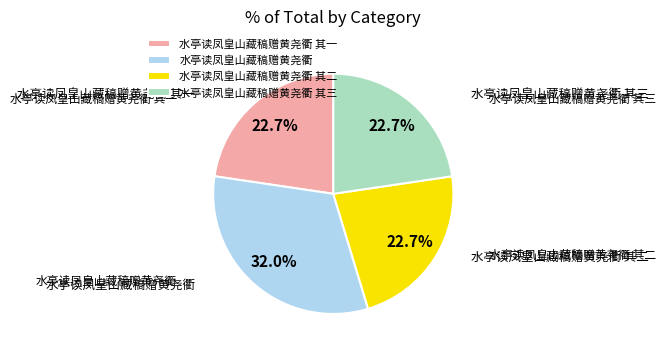

To the nearest percent, what is the difference between the largest and smallest slice percentages?

9%